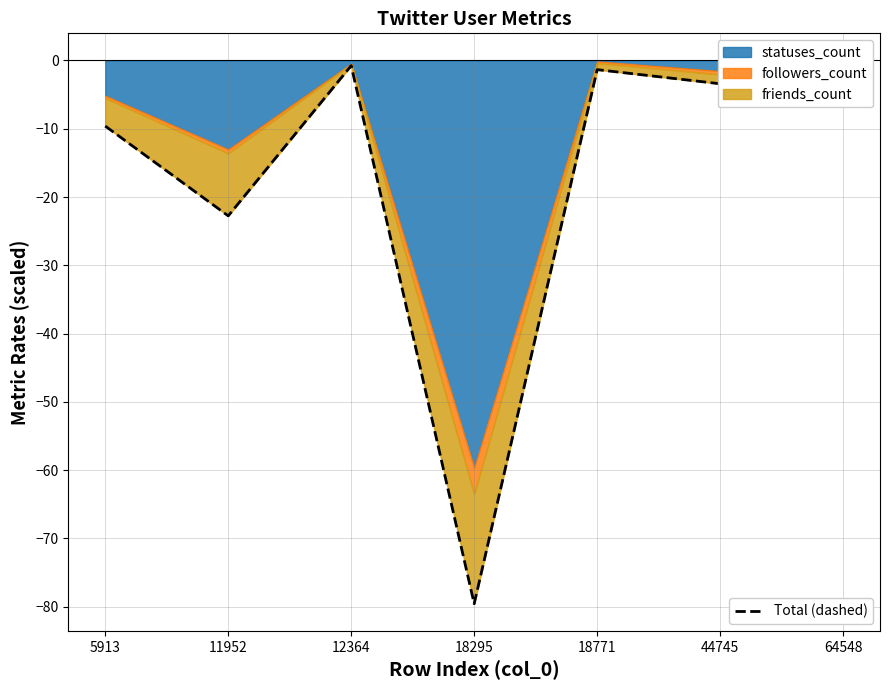

Where is the data nearest to the value -40?

11952